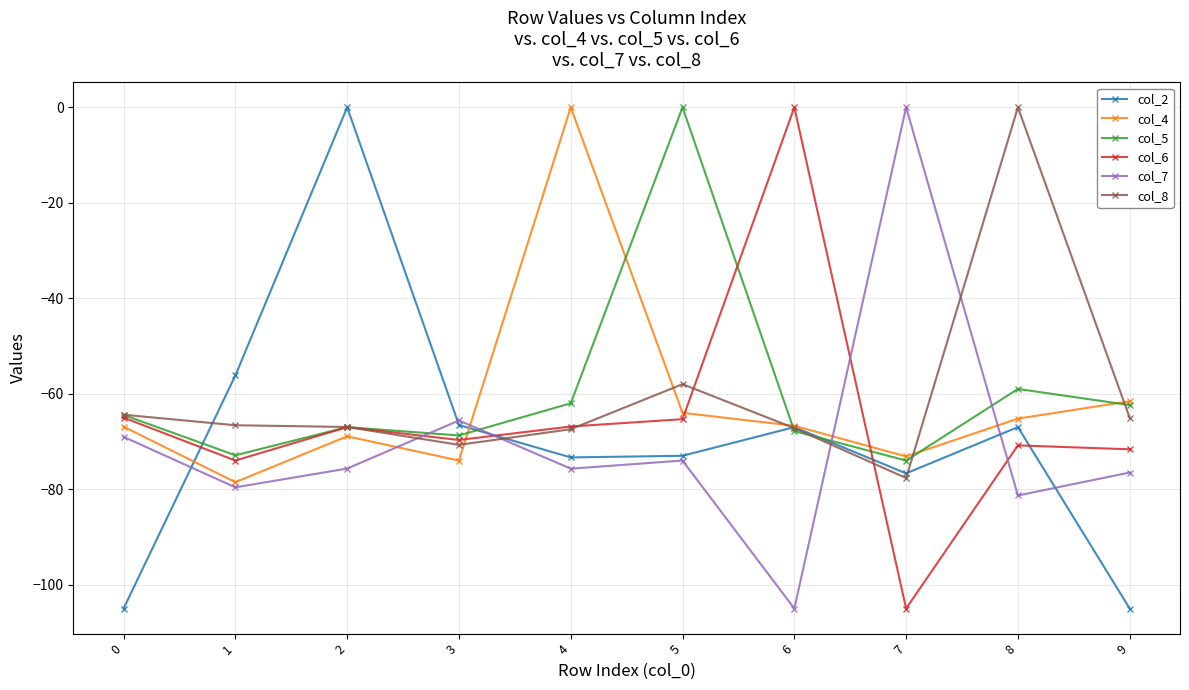

What is the difference between the maximum and minimum values in the col_2 series?

105.0